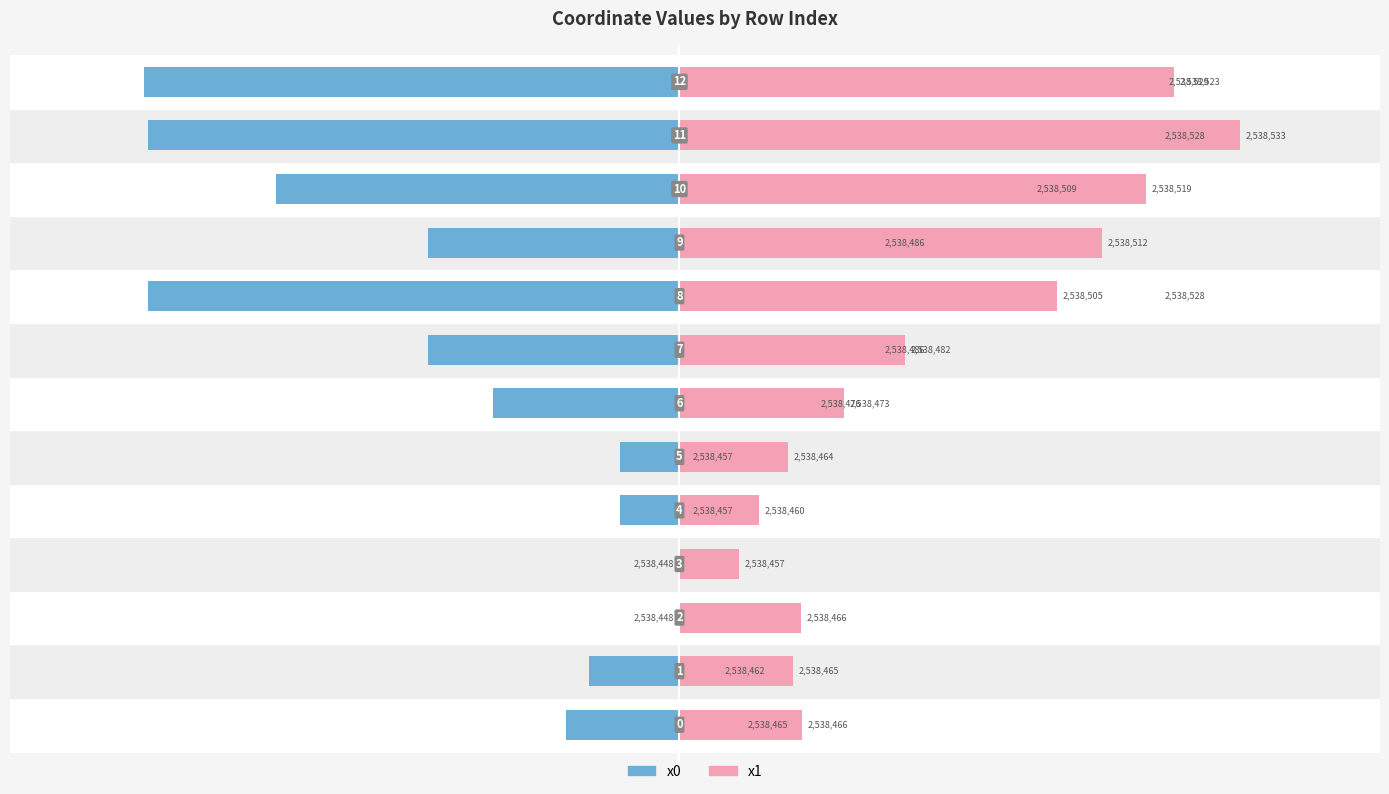

Where does the x1 series first go above 24?

6